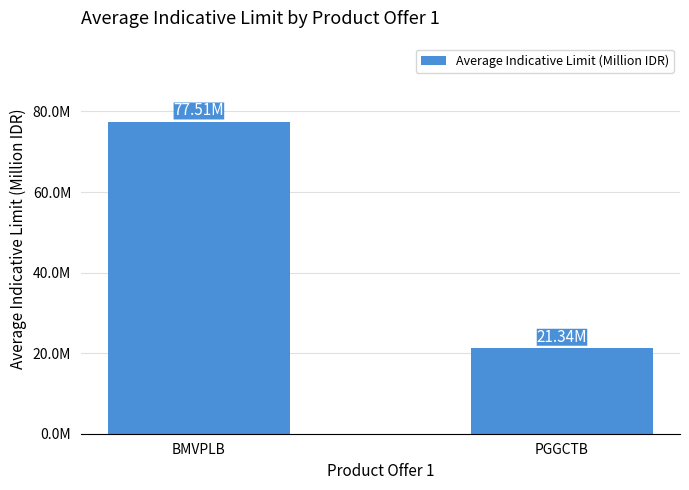

Which has a higher value, PGGCTB or BMVPLB?

BMVPLB